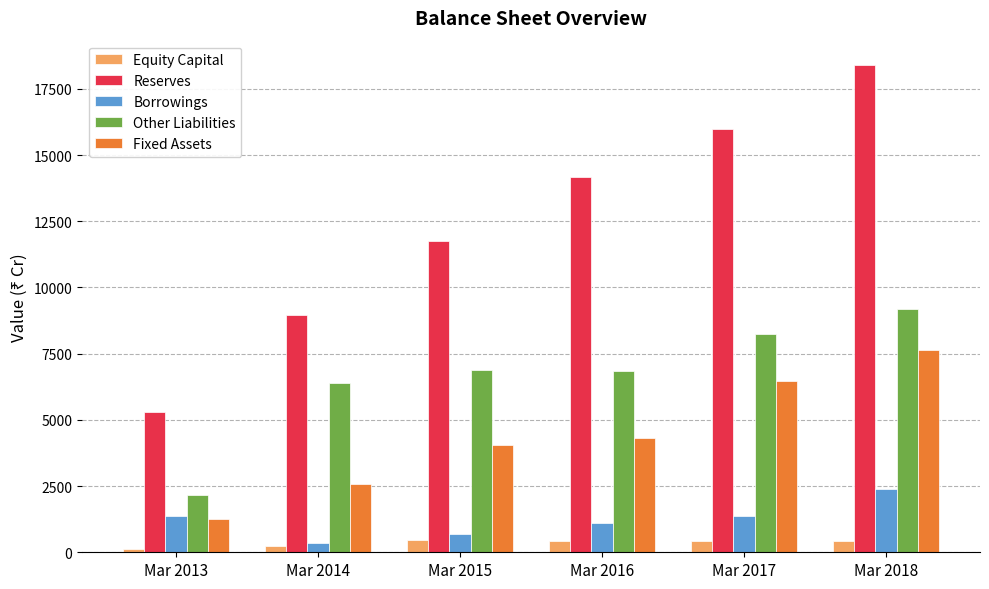

Rank the categories by Reserves value from lowest to highest.

Mar 2013, Mar 2014, Mar 2015, Mar 2016, Mar 2017, Mar 2018